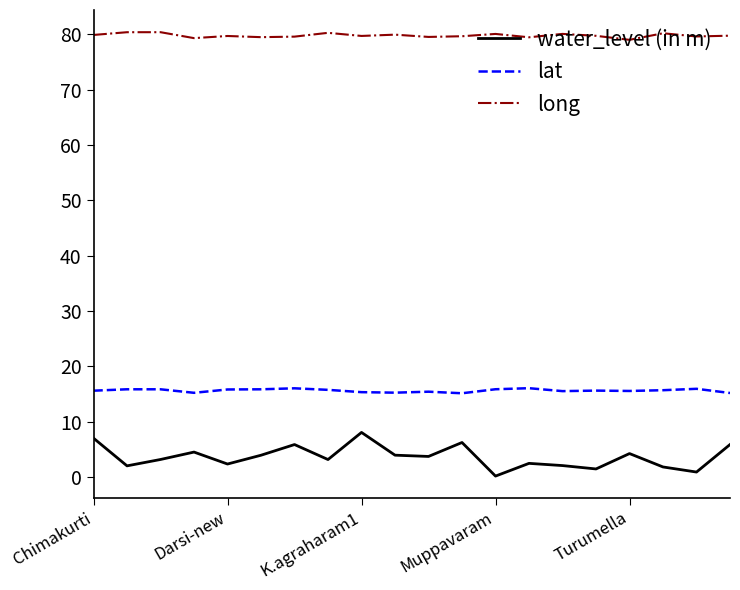

What is the average value of the long series?

79.8